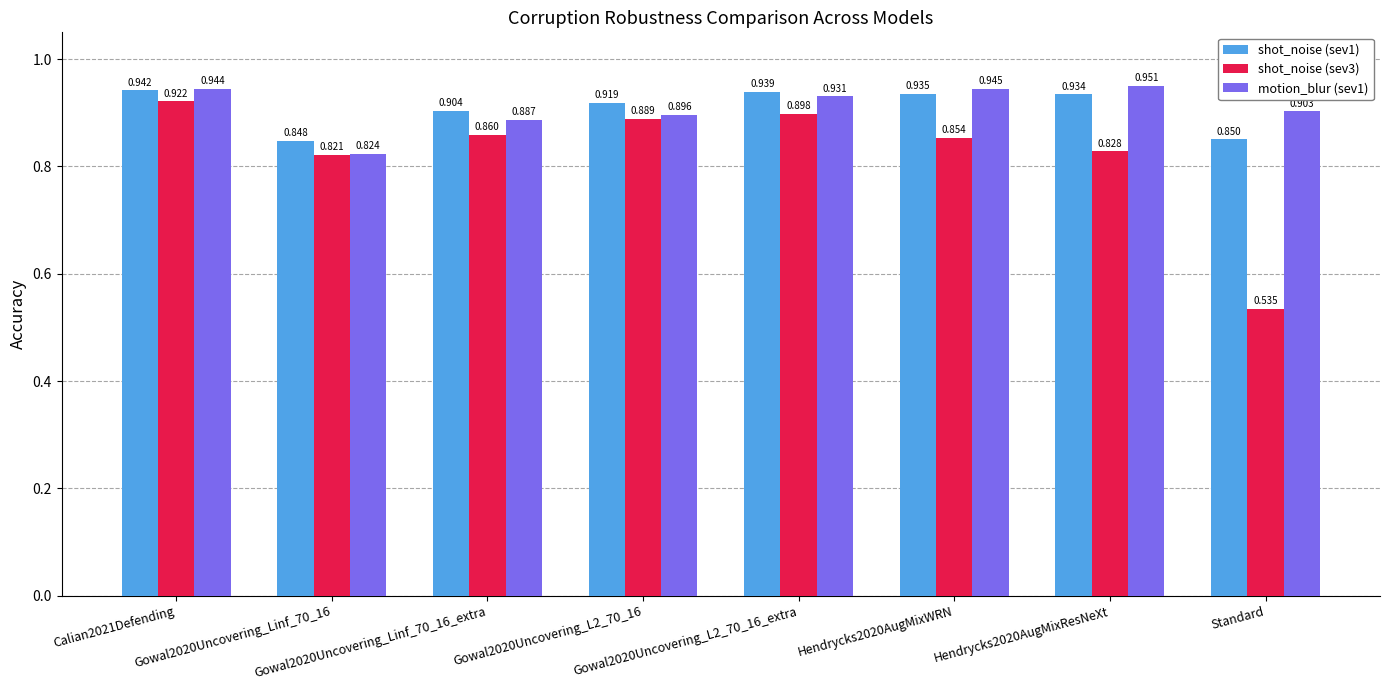

The value of shot_noise (sev3) at Gowal2020Uncovering_Linf_70_16_extra is 0.2. True or false?

False